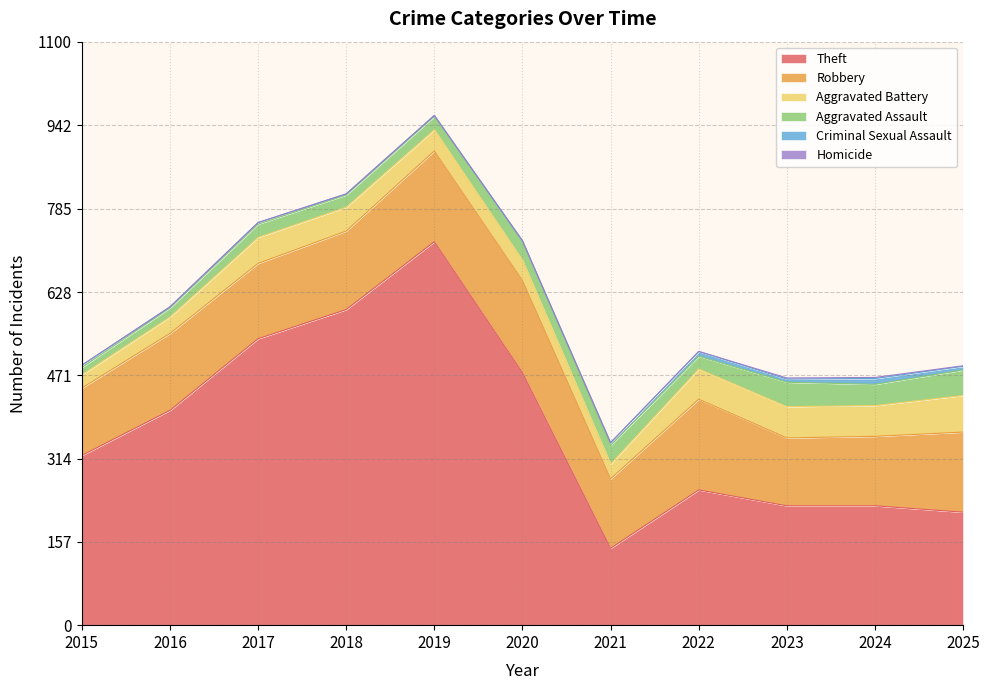

True or false: Aggravated Assault and Theft intersect in this chart.

False